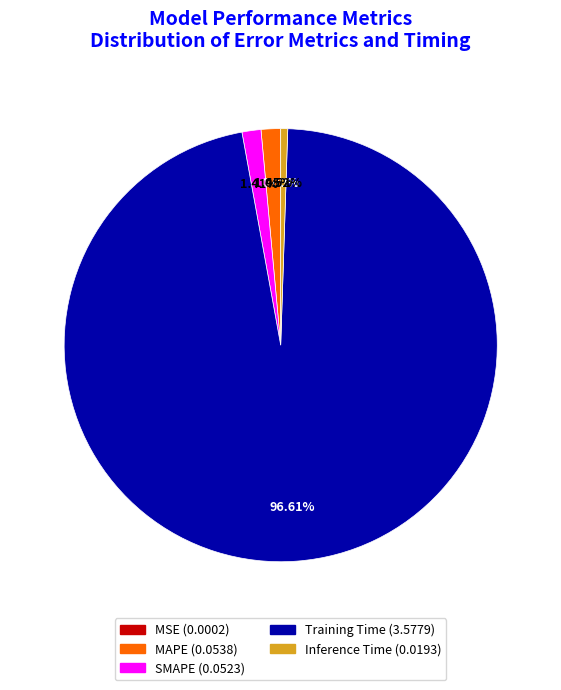

Does MAPE account for over 50% of the chart?

No